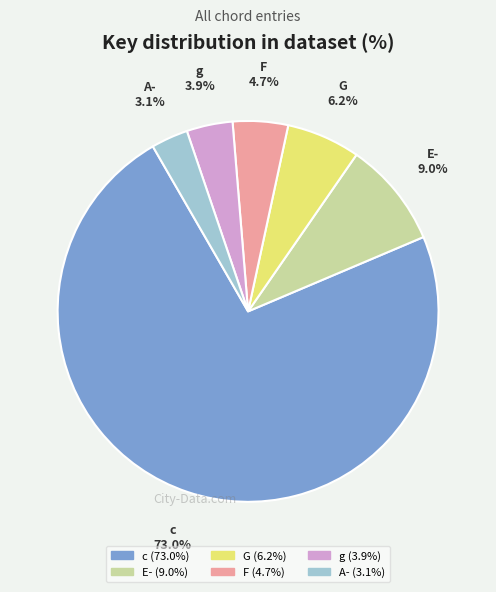

To the nearest percent, what is the combined percentage of c and g?

77%